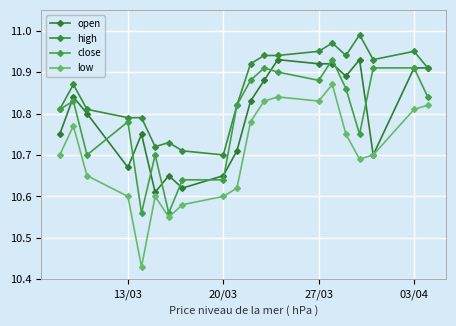

Which series has the largest range (max minus min)?

low